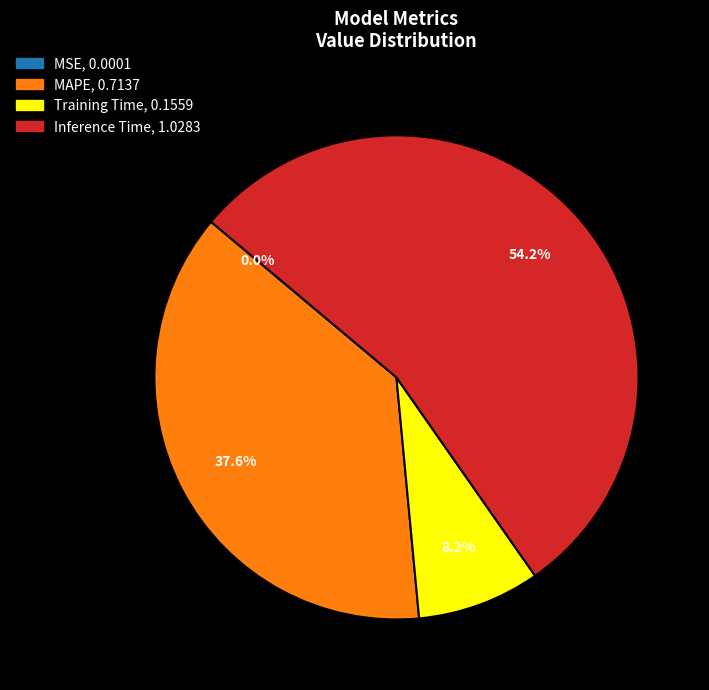

Which slice is the largest?

Inference Time